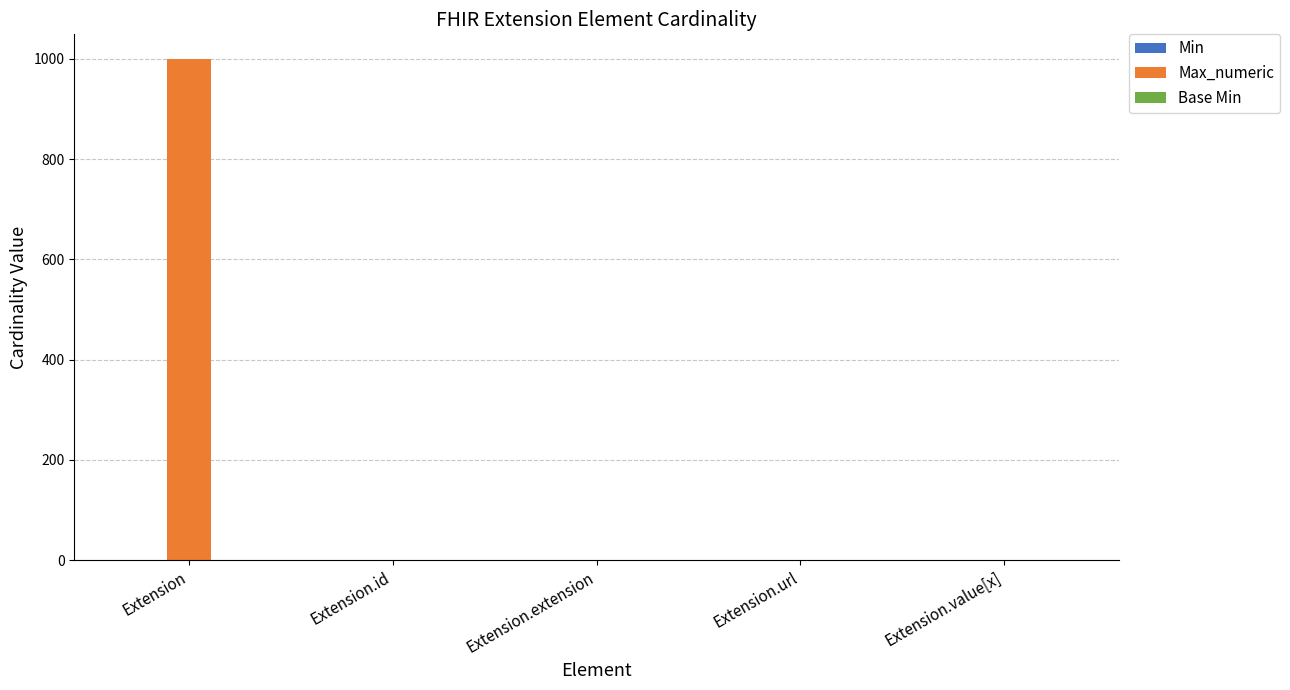

Between Extension and Extension.url, which series saw the biggest shift?

Max_numeric